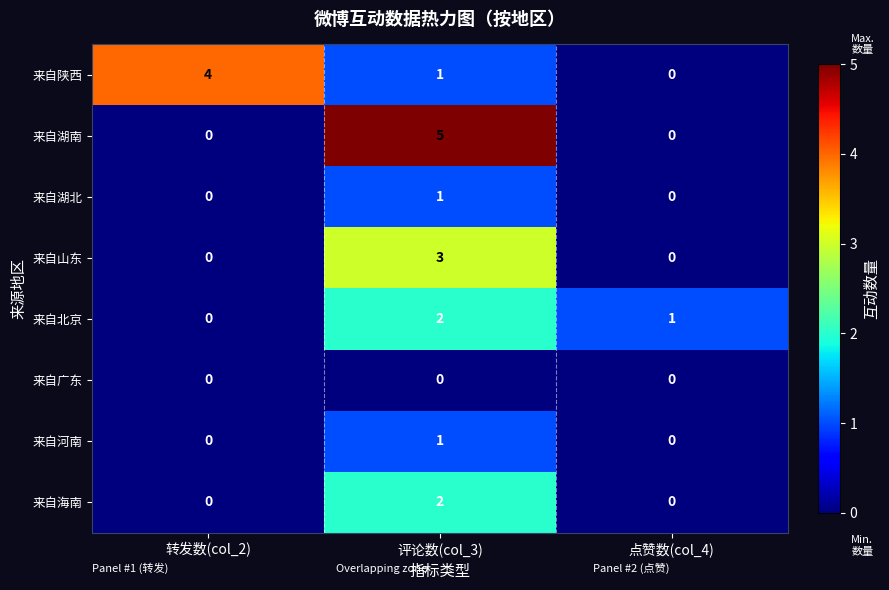

What is the difference between the maximum and minimum values in the 来自湖南 series?

5